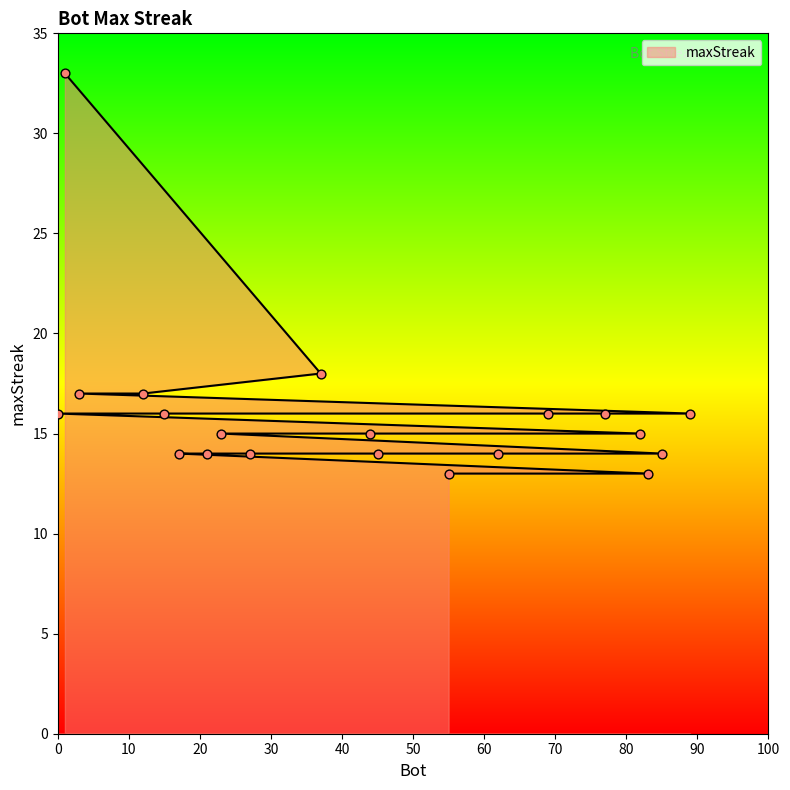

Between 1 and 23, which is larger?

1